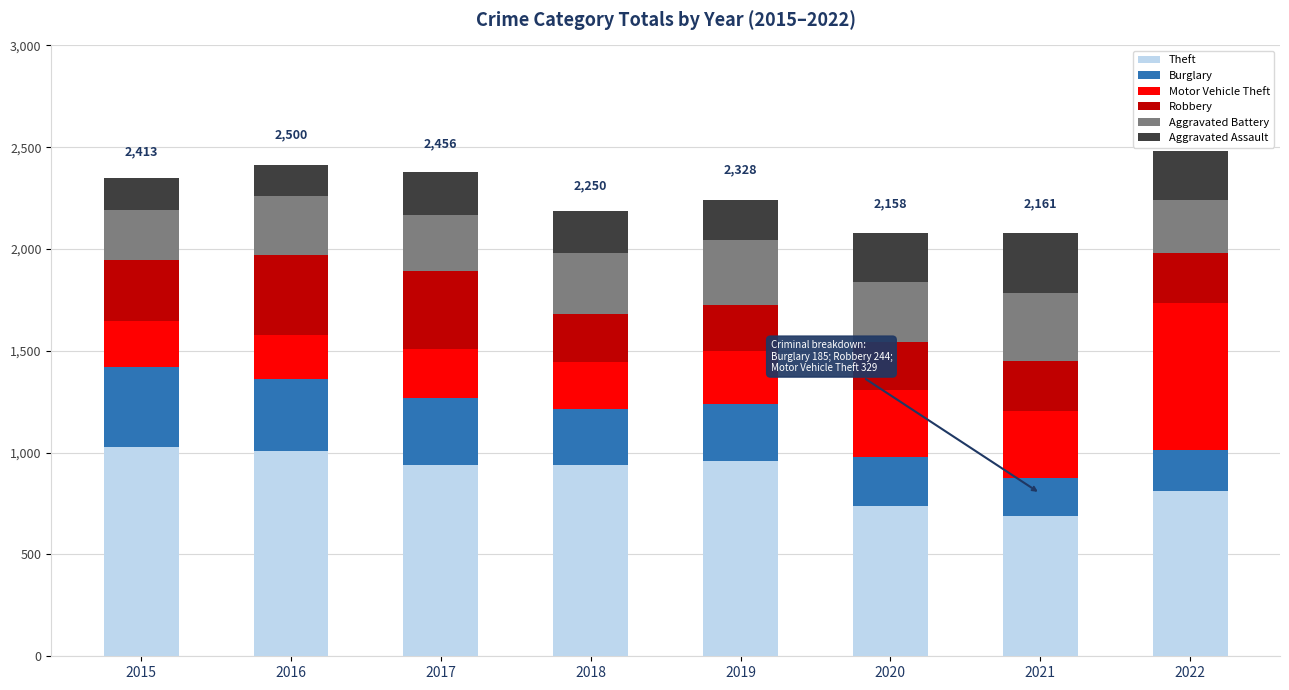

What is the highest value of the Theft series?

1027